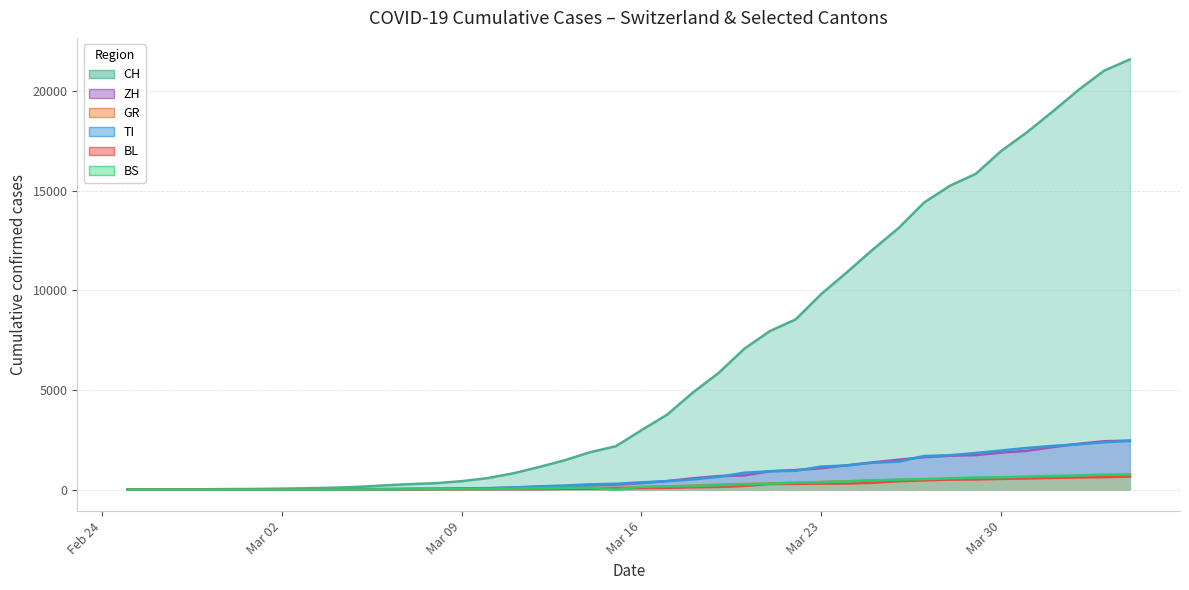

Reading left to right, what are all the values shown in this chart?

CH: 0	4	8	19	29	35	49	69	96	140	214	276	323	424	575	814	1128	1469	1876	2175	2983	3763	4870	5854	7067	7959	8542	9820	10915	12045	13120	14409	15246	15840	16996	17933	18972	20052	21020	21585
ZH: 0	0	2	2	6	7	10	13	15	23	29	34	40	49	62	101	140	163	218	250	326	429	568	679	711	925	984	1073	1221	1368	1500	1627	1701	1733	1859	1947	2136	2300	2428	2461
GR: 0	2	2	6	6	6	9	10	13	15	16	18	19	28	32	44	53	65	73	93	118	152	204	252	283	311	327	386	419	458	487	513	527	542	591	617	635	655	678	680
TI: 0	1	1	1	2	2	4	8	13	25	28	41	49	61	75	108	163	206	265	293	368	426	511	638	849	916	945	1162	1209	1354	1401	1688	1727	1837	1962	2091	2195	2271	2377	2442
BL: 0	0	0	1	2	2	2	2	2	6	6	15	19	20	22	26	26	42	47	54	76	89	116	134	184	282	289	302	306	341	422	466	502	511	539	561	588	610	625	656
BS: 0	0	1	1	1	1	1	3	3	8	15	21	24	28	33	49	73	92	100	0	143	164	181	220	270	297	356	374	410	462	501	530	569	605	617	653	687	714	754	767